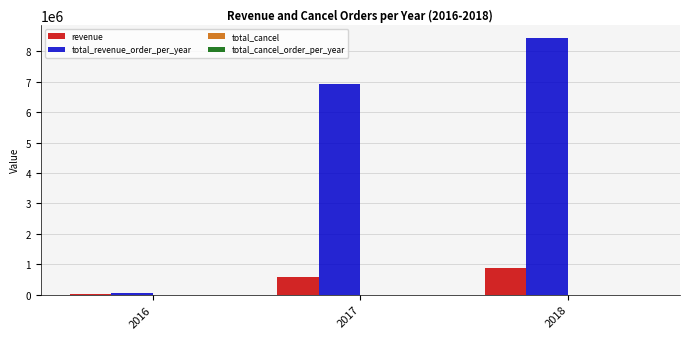

How many data points in total_revenue_order_per_year are above 6921535?

2